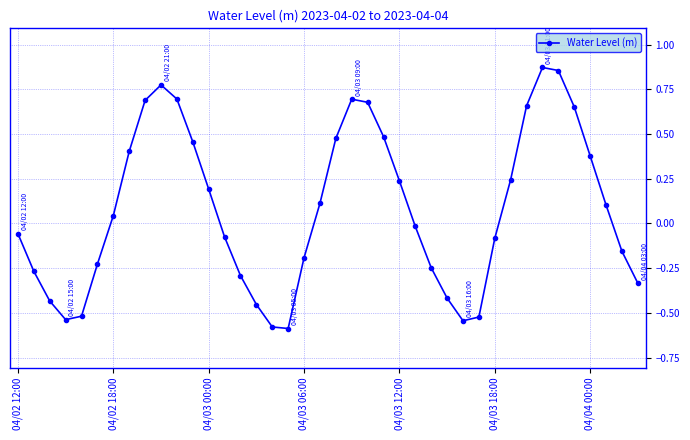

What is the difference between the second highest and second lowest values?

1.4